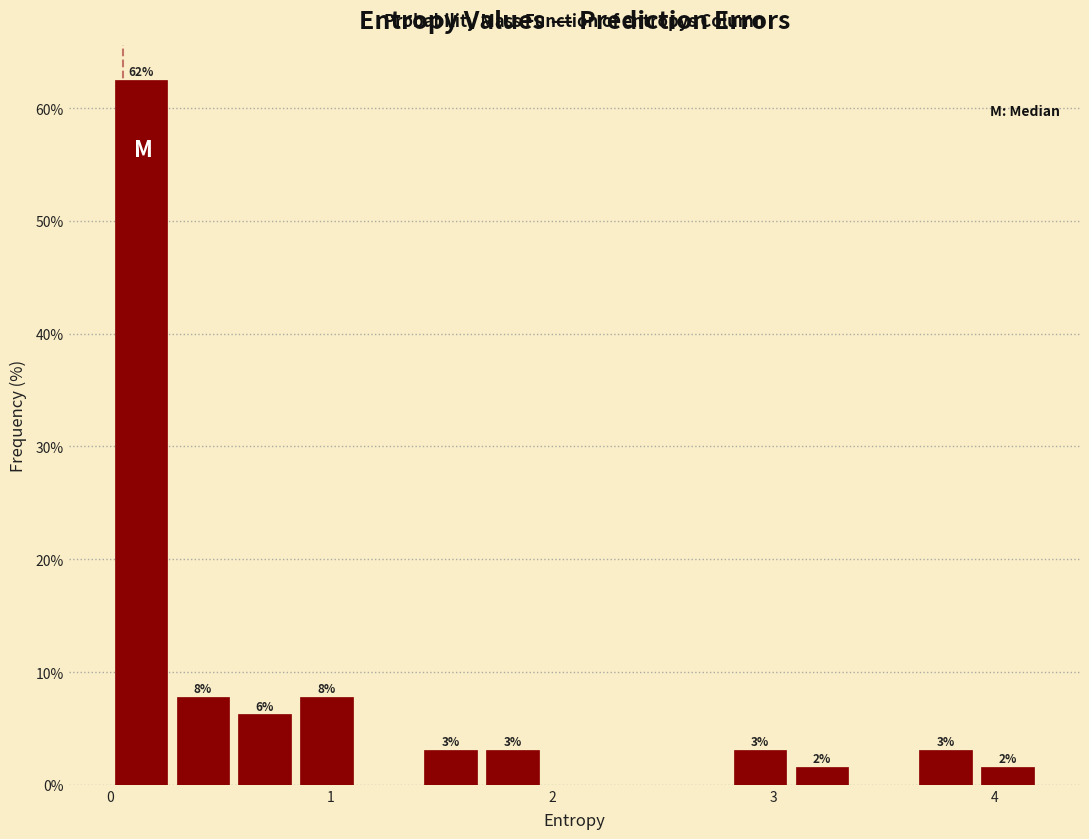

Around what value on the x-axis is the tallest bar? Give the approximate position of its centre, as read against the axis.

0.1